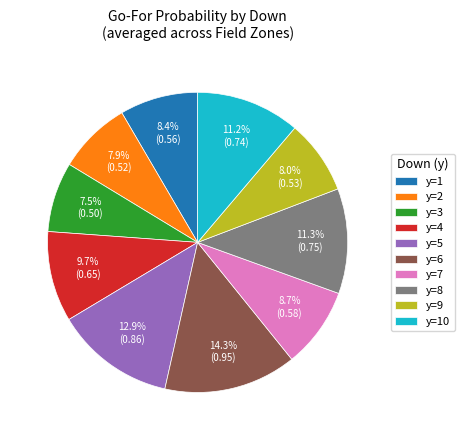

Does y=5 account for over 50% of the chart?

No